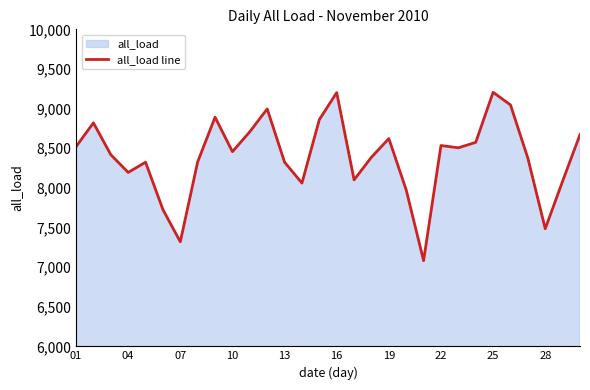

What is the difference between the maximum and minimum values?

2124.5